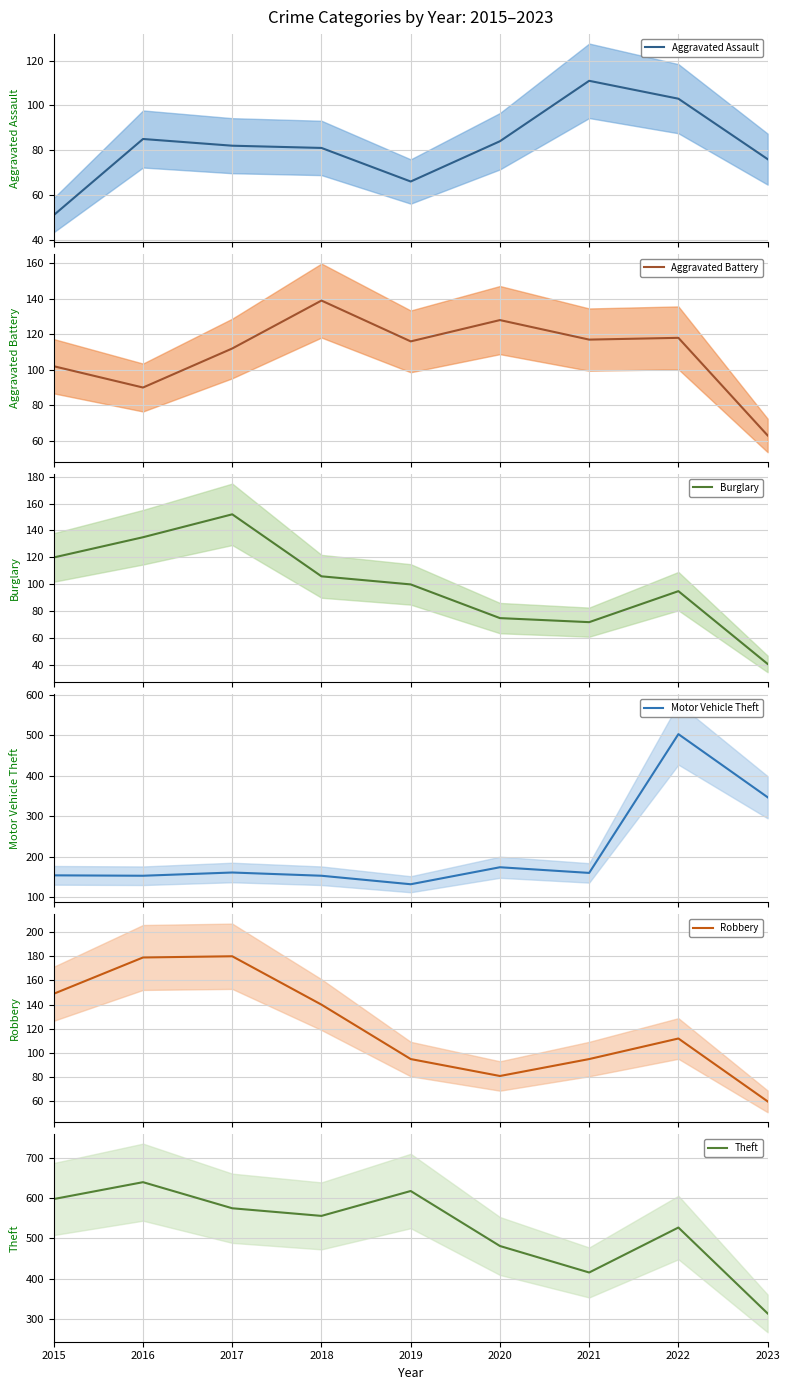

At which label does Theft reach its minimum?

2023